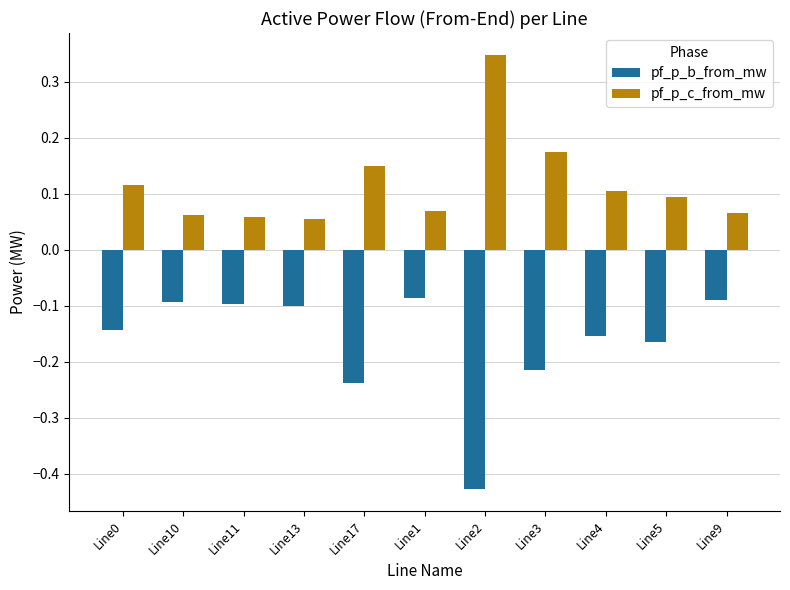

Which series has the widest spread of values?

pf_p_b_from_mw